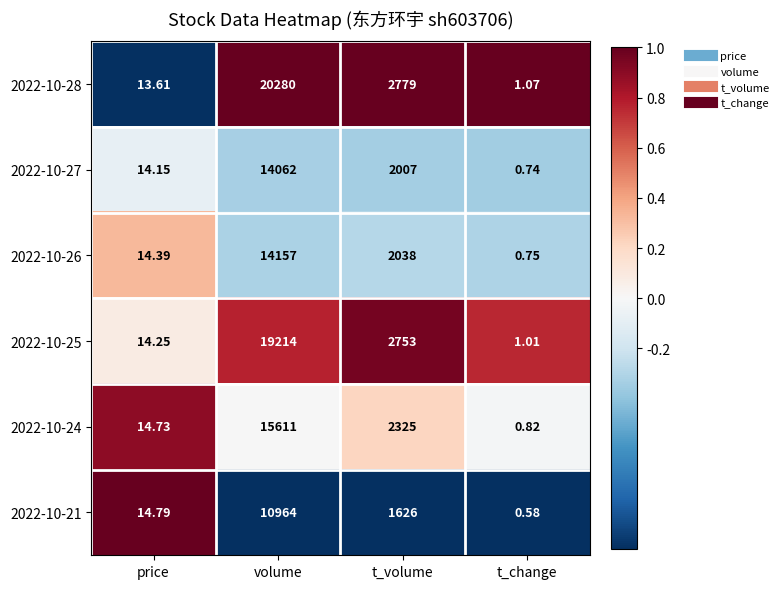

How many distinct data groups are displayed?

6